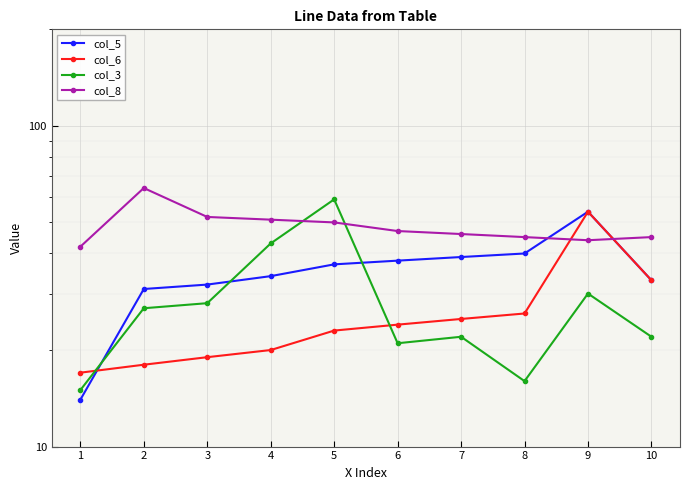

True or false: col_8 and col_5 intersect in this chart.

True